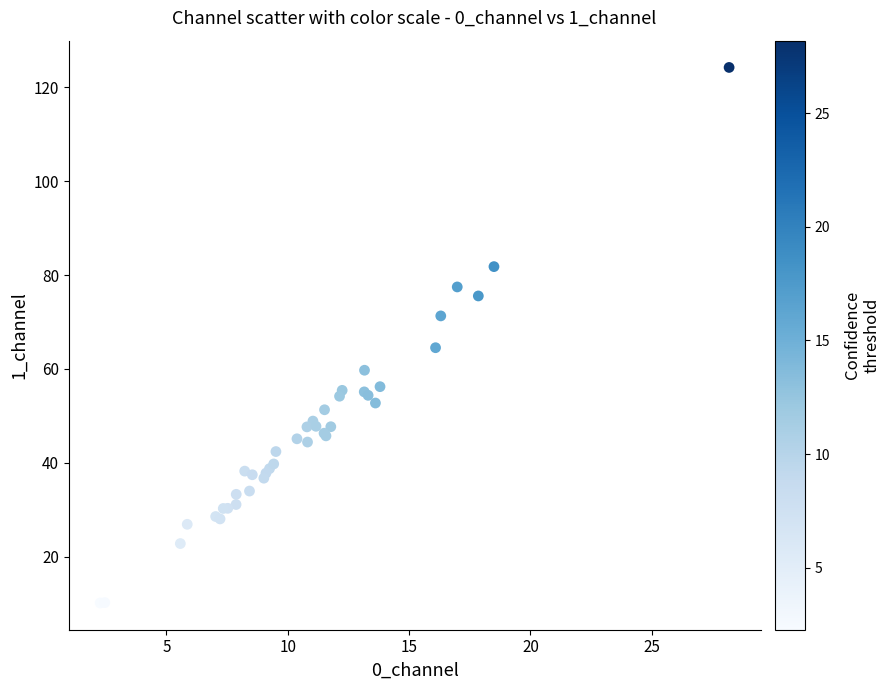

What Y value in the scatter plot is closest to 67?

64.5